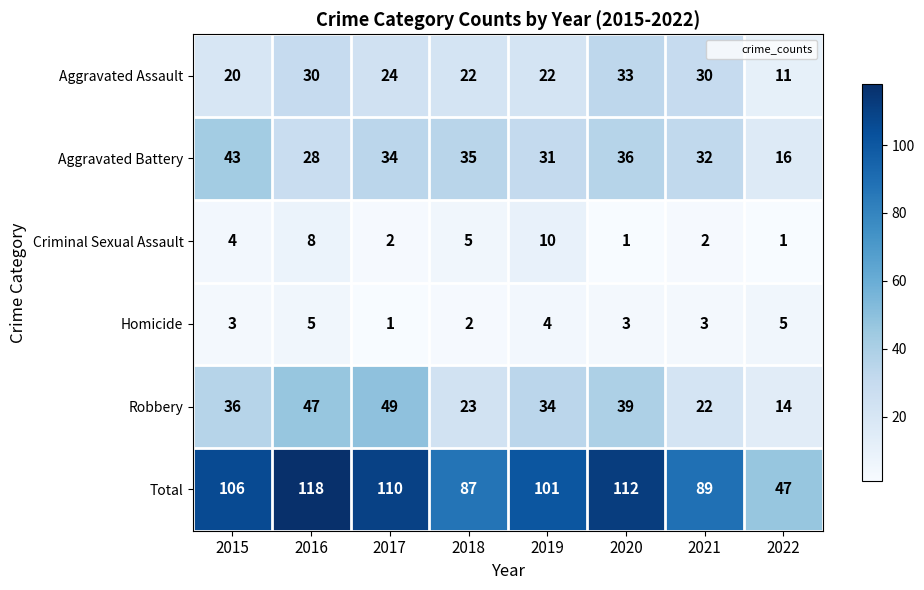

At 2020, list the series in order from largest to smallest.

Total, Robbery, Aggravated Battery, Aggravated Assault, Homicide, Criminal Sexual Assault